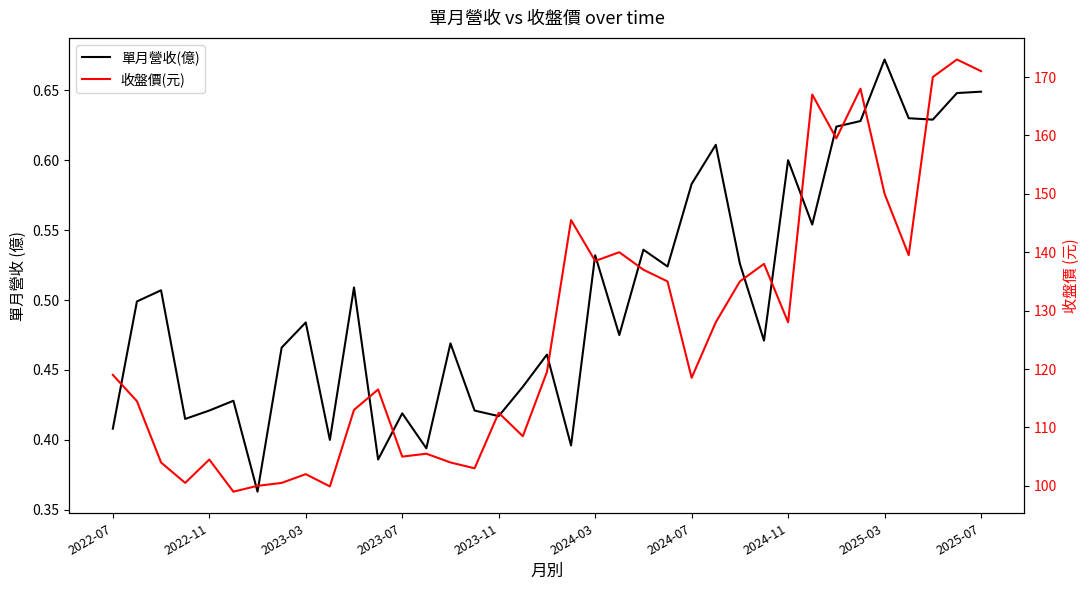

Count the 單月營收(億) values in the range 0 to 1.

37